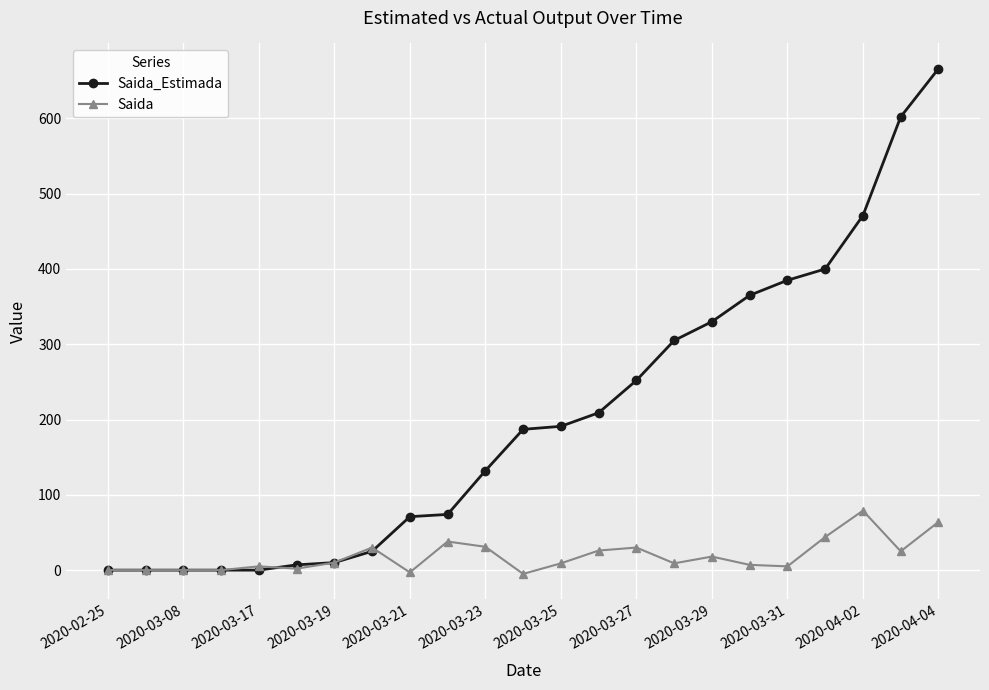

Which series has the largest total across all categories?

Saida_Estimada